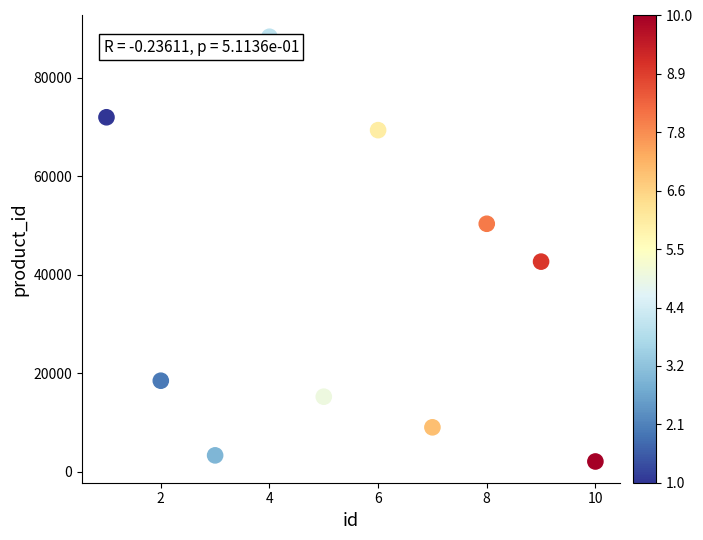

What is the range of Y values (max minus min)?

86234